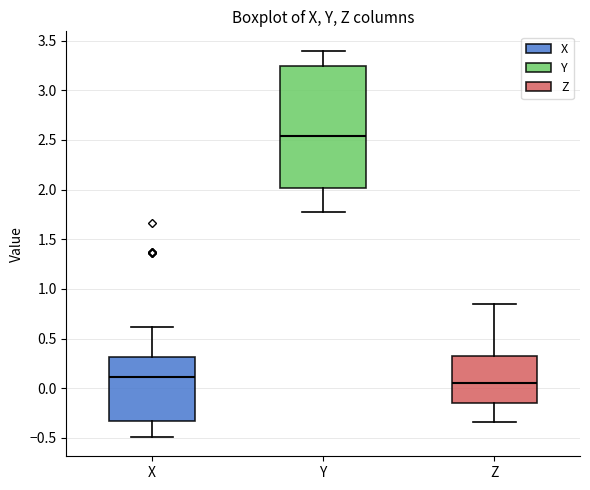

Reading left to right, transcribe this box plot: for each box, give where its median line is, the range the box spans, and where its two whiskers end, as read against the y-axis. The values are not printed on the chart, so give them approximately, as read against the axis.

X: median 0.10, box -0.35 to 0.30, whiskers -0.50 to 0.60
Y: median 2.55, box 2.00 to 3.25, whiskers 1.75 to 3.40
Z: median 0.05, box -0.15 to 0.35, whiskers -0.35 to 0.85